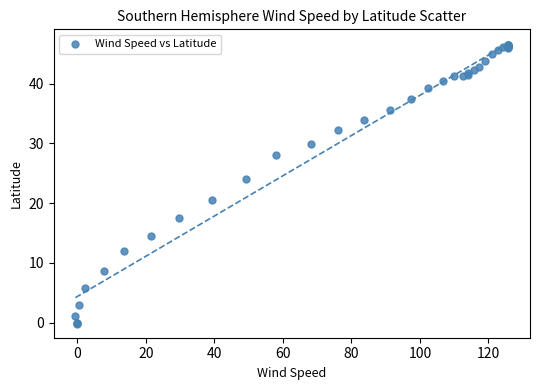

What Y value in the scatter plot is closest to 23?

24.0